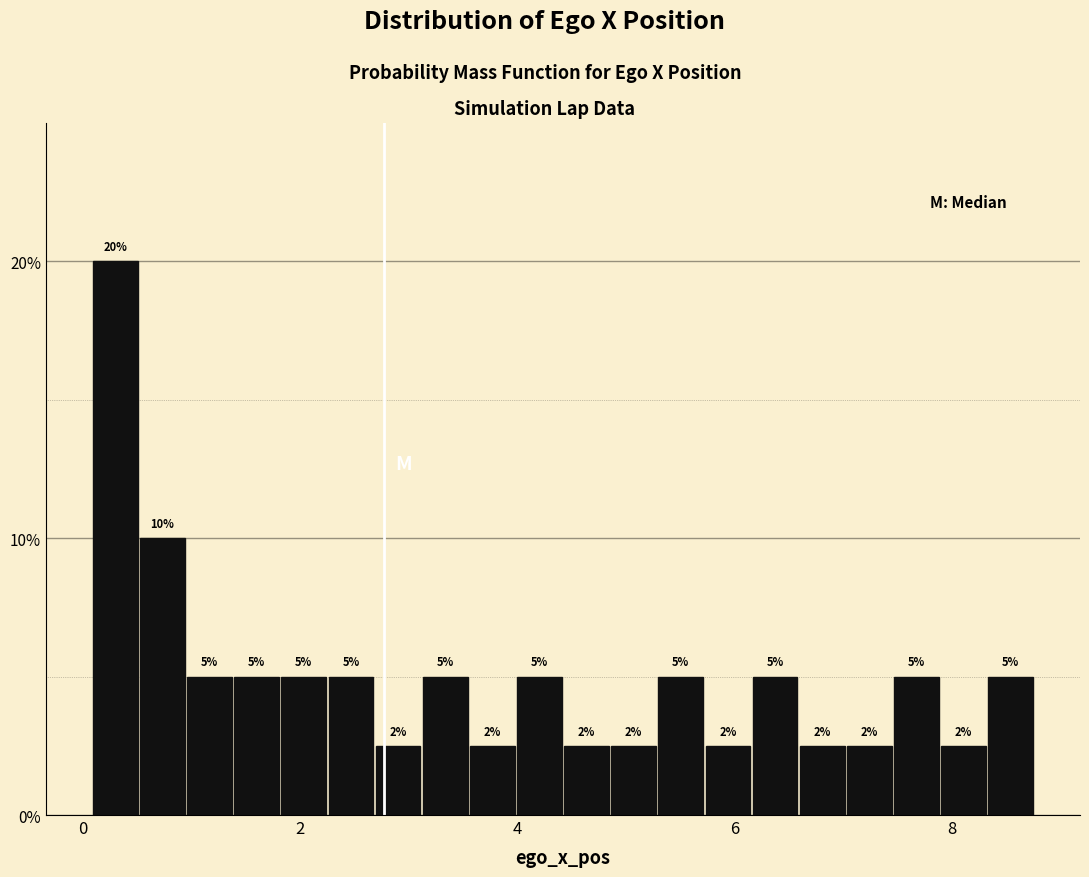

Around what value on the x-axis is the tallest bar? Give the approximate position of its centre, as read against the axis.

0.2